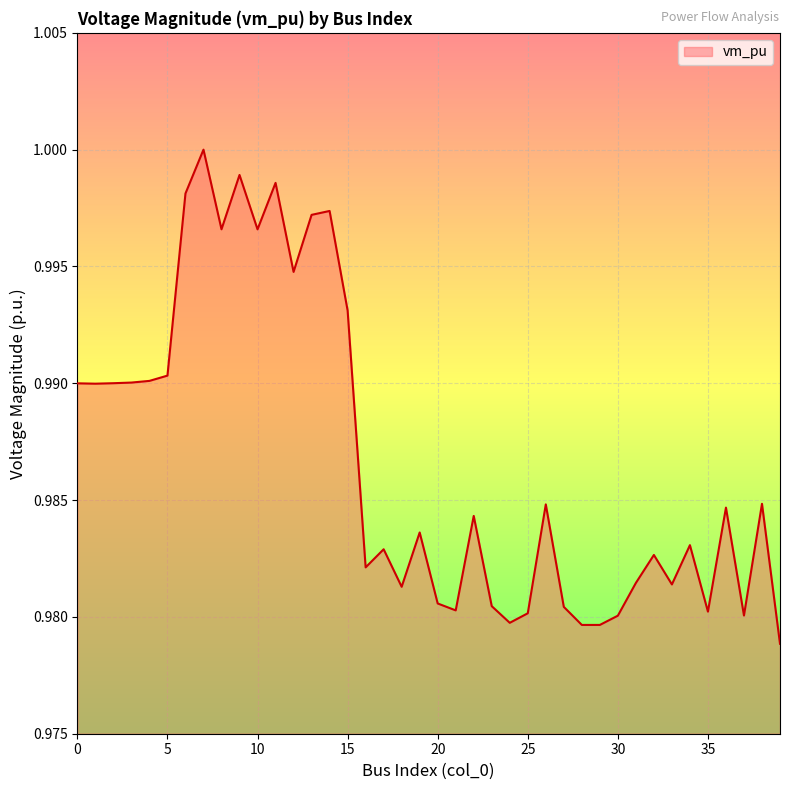

How many lines are shown in the chart?

1